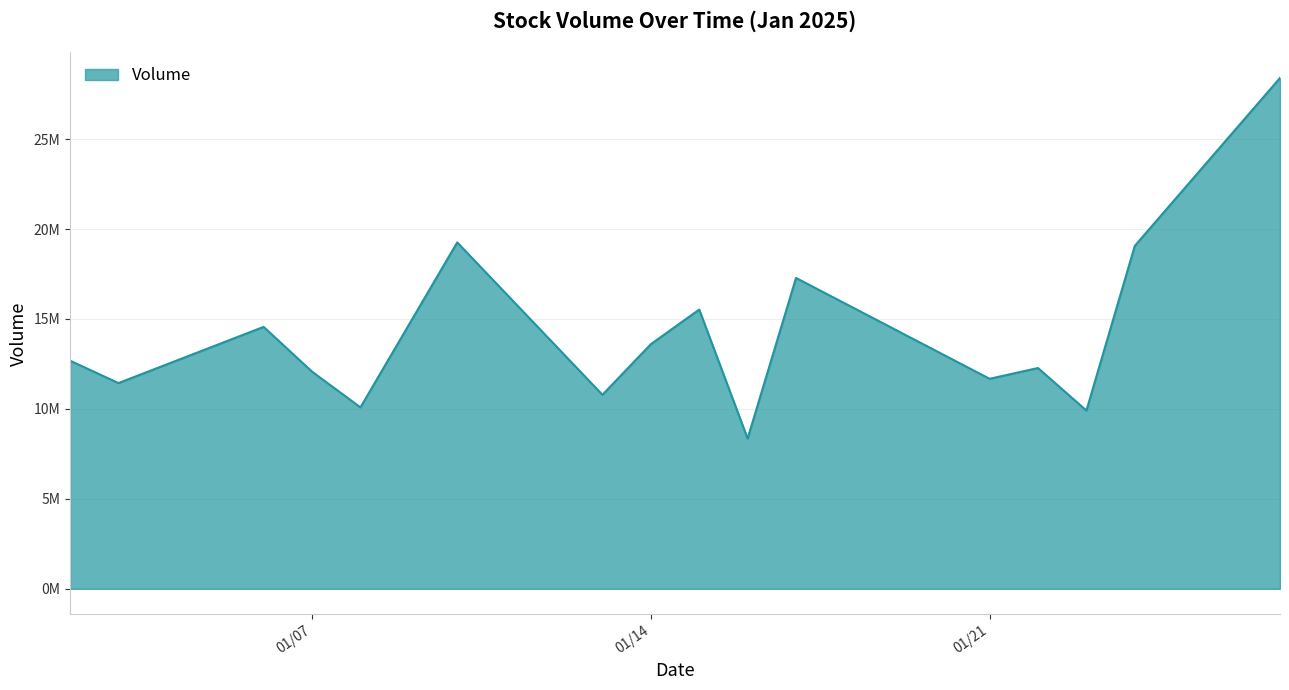

List the labels in order of value, smallest first.

01/16/2025, 01/23/2025, 01/08/2025, 01/13/2025, 01/03/2025, 01/21/2025, 01/07/2025, 01/22/2025, 01/02/2025, 01/14/2025, 01/06/2025, 01/15/2025, 01/17/2025, 01/24/2025, 01/10/2025, 01/27/2025